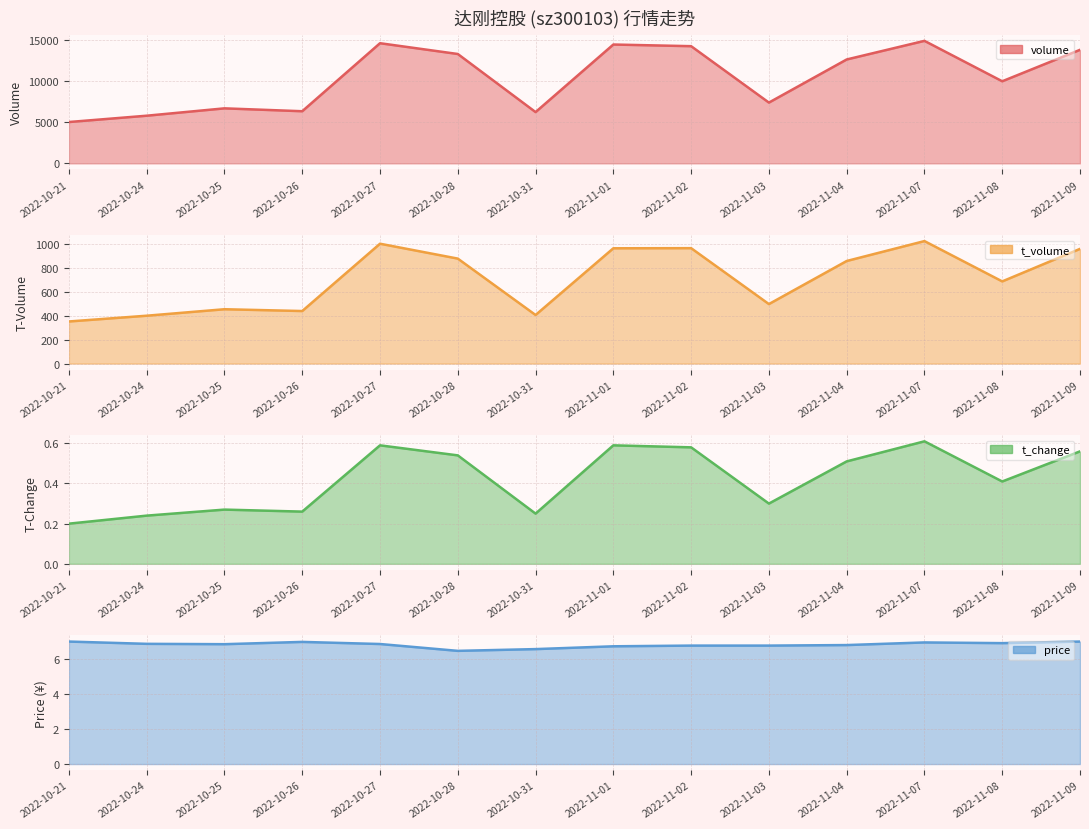

Which series has the largest range (max minus min)?

volume line